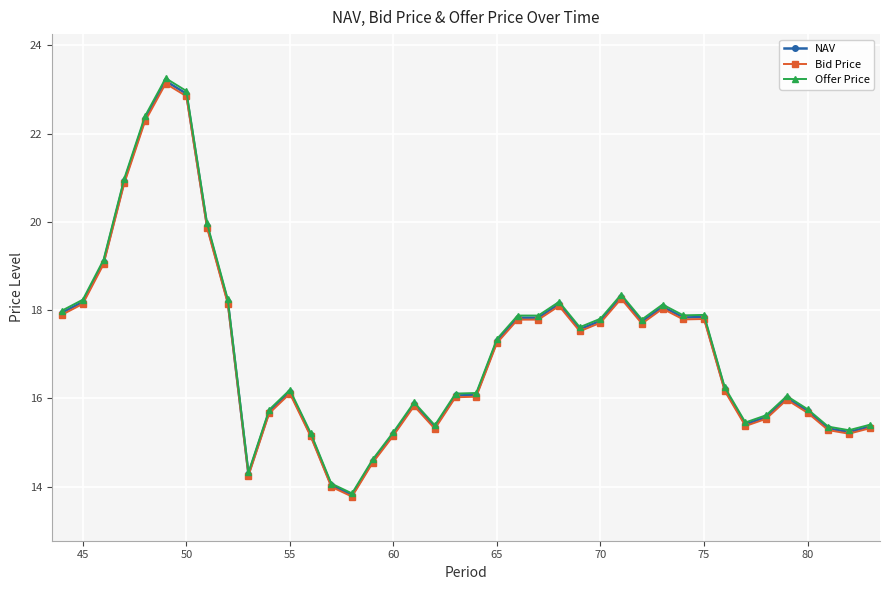

What is the average value of the NAV series?

17.2